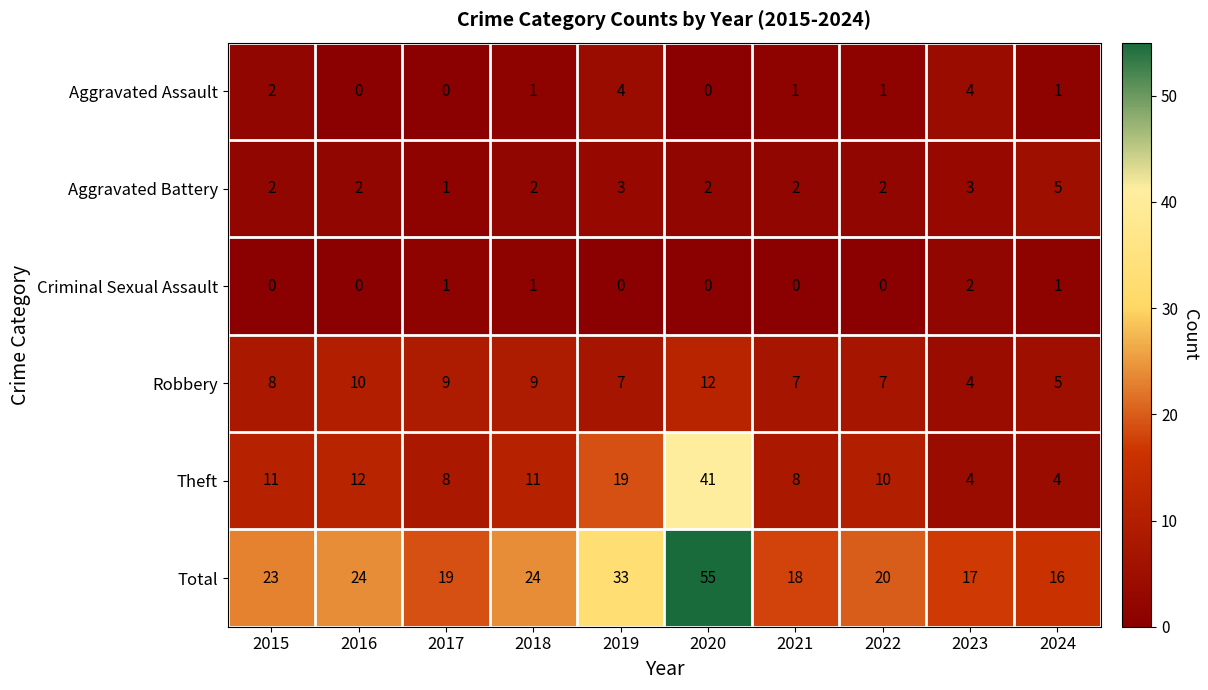

The value of Criminal Sexual Assault at 2016 is 1. True or false?

False